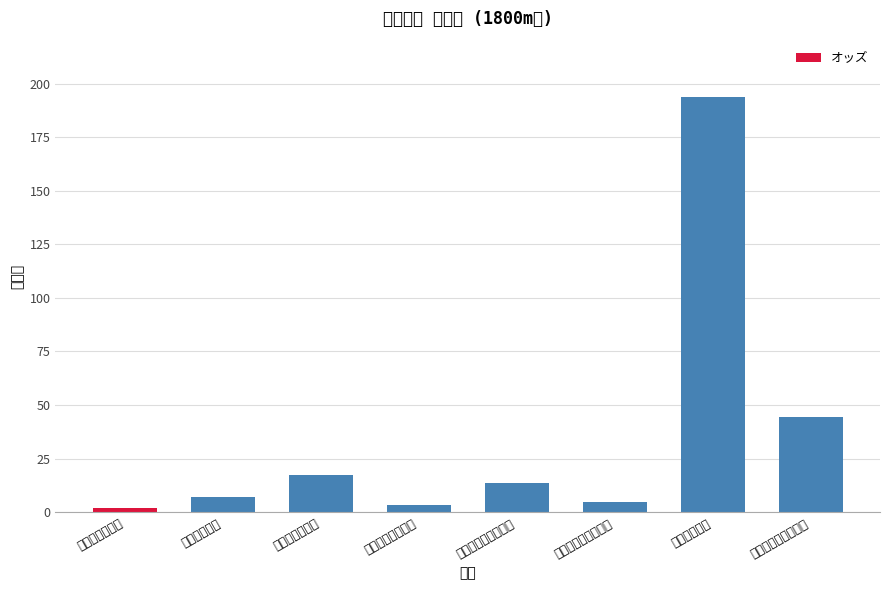

Rank the categories by value from lowest to highest.

ジョンブドール, ラッシュアタック, エニグマバリエート, ケルフロイデ, マイネルユニブラン, ロードリベラル, ランニングウインド, スワンボート